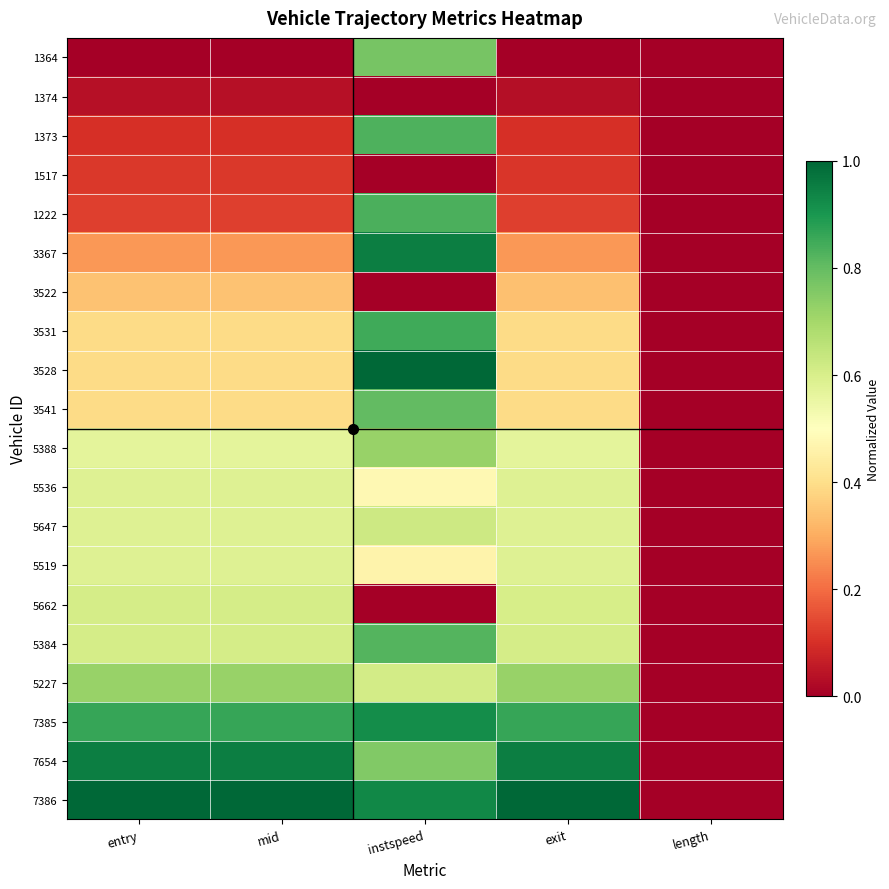

How many data points does each series have?

5